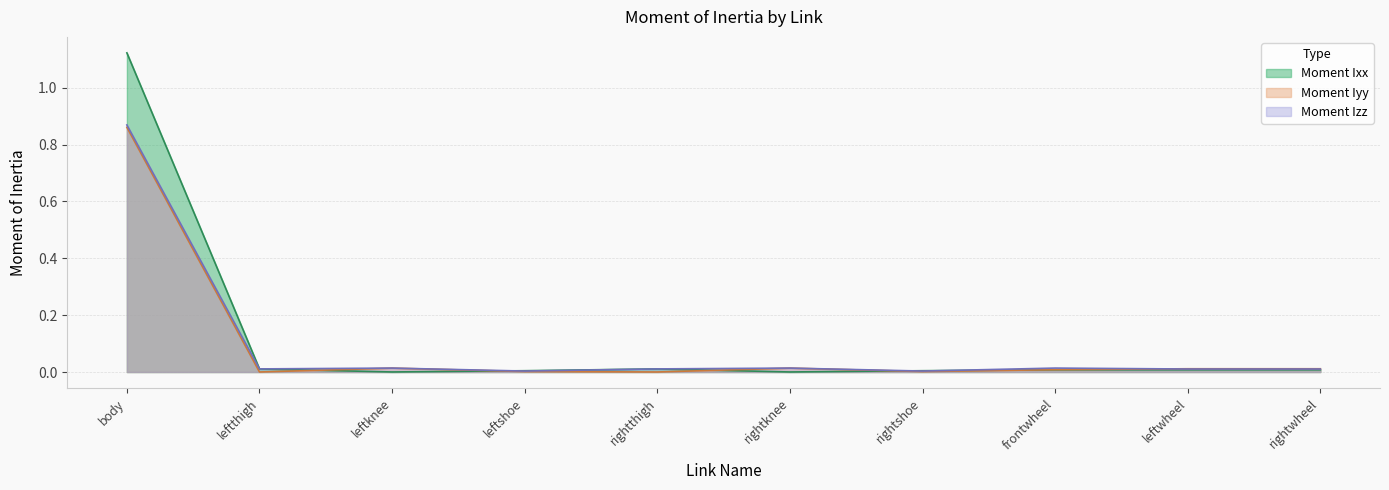

How many series are shown in this chart?

3